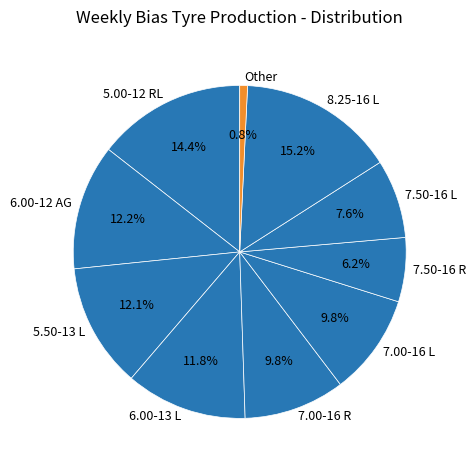

To the nearest percent, what portion does 8.25-16 L represent?

15%